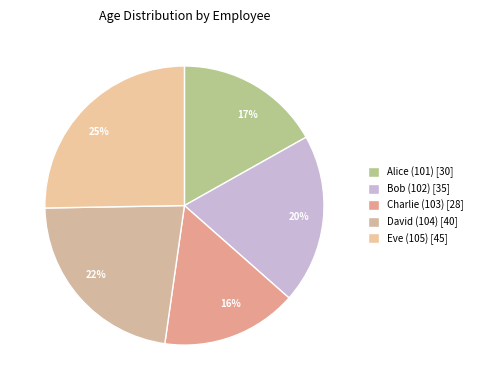

Do Bob (102) and David (104) together represent more than half of the pie?

No